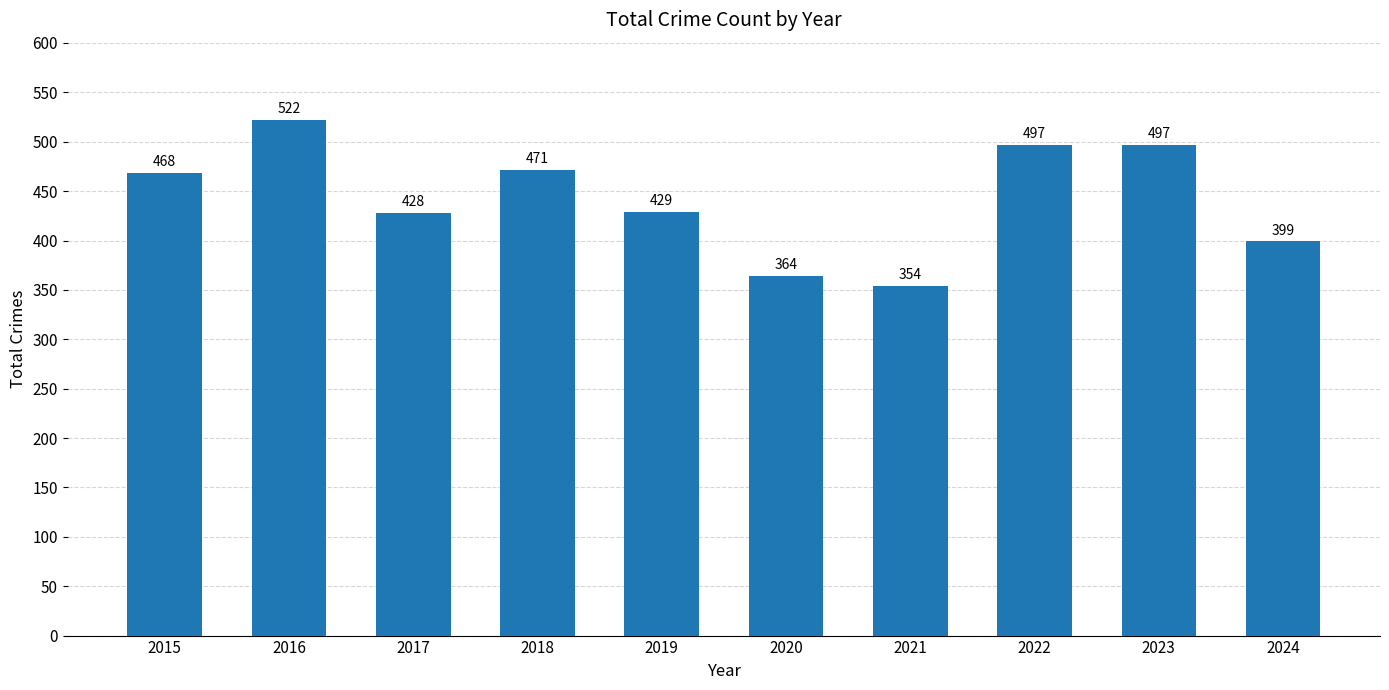

What is the approximate value at 2021, to the nearest 10?

350